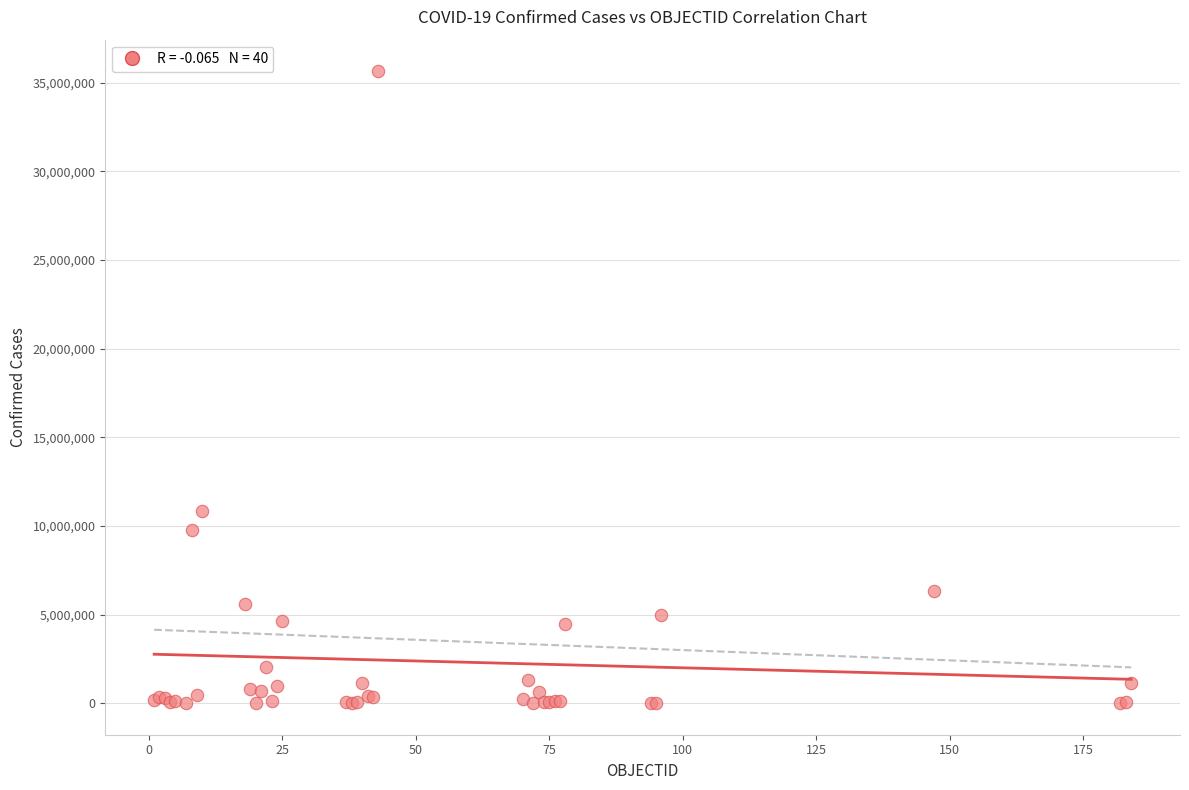

What Y value in the scatter plot is closest to 17825709?

10866876